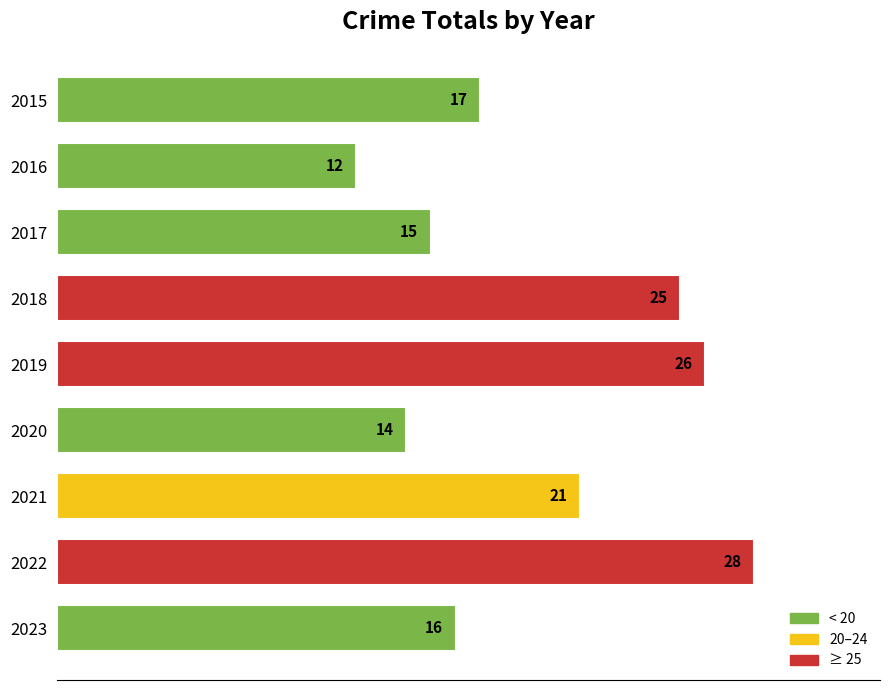

List the labels in order of value, smallest first.

2016, 2020, 2017, 2023, 2015, 2021, 2018, 2019, 2022